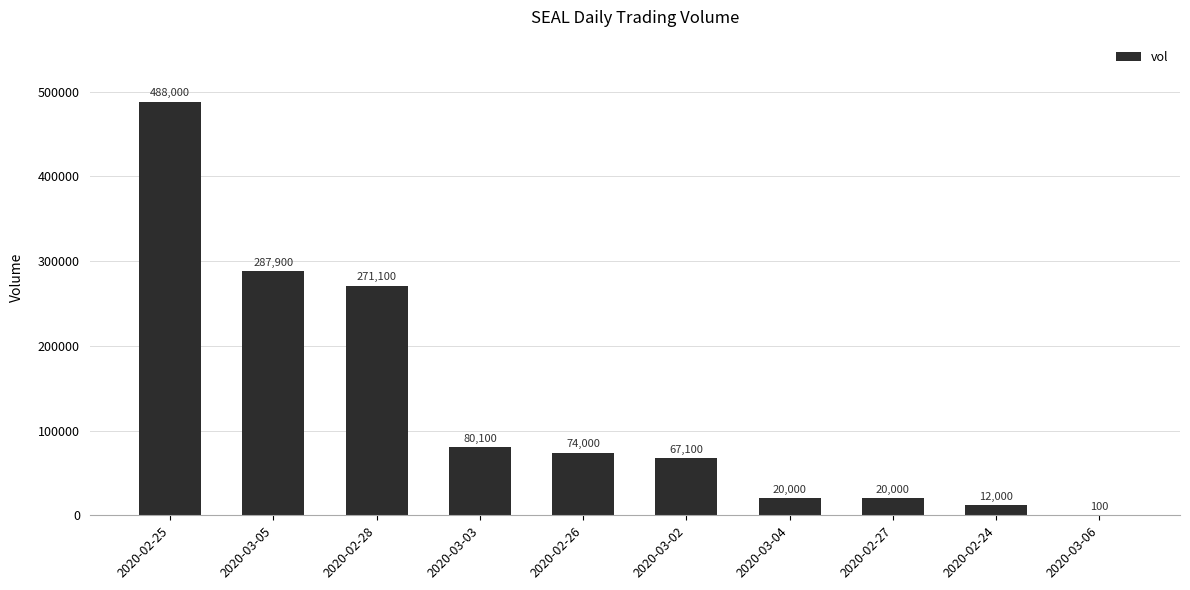

What is the sum of all values?

1320300